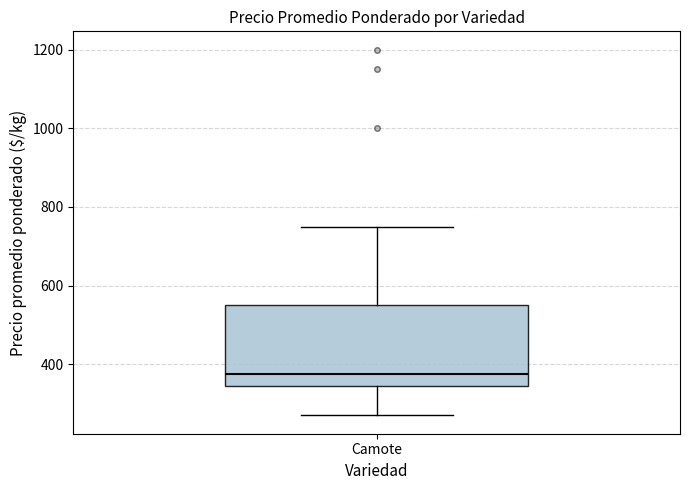

Where does the upper whisker of the box for Camote end on the y-axis? The values are not printed on the chart, so give them approximately, as read against the axis.

760